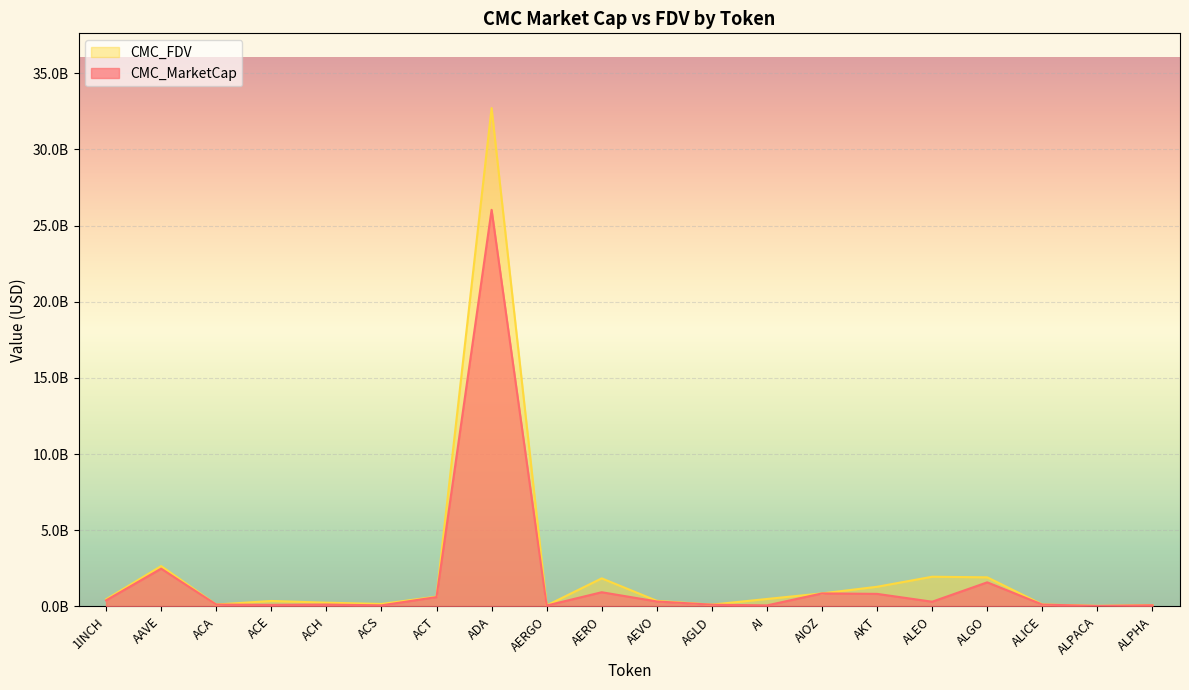

What is the label of the 8th point from the left?

ADA